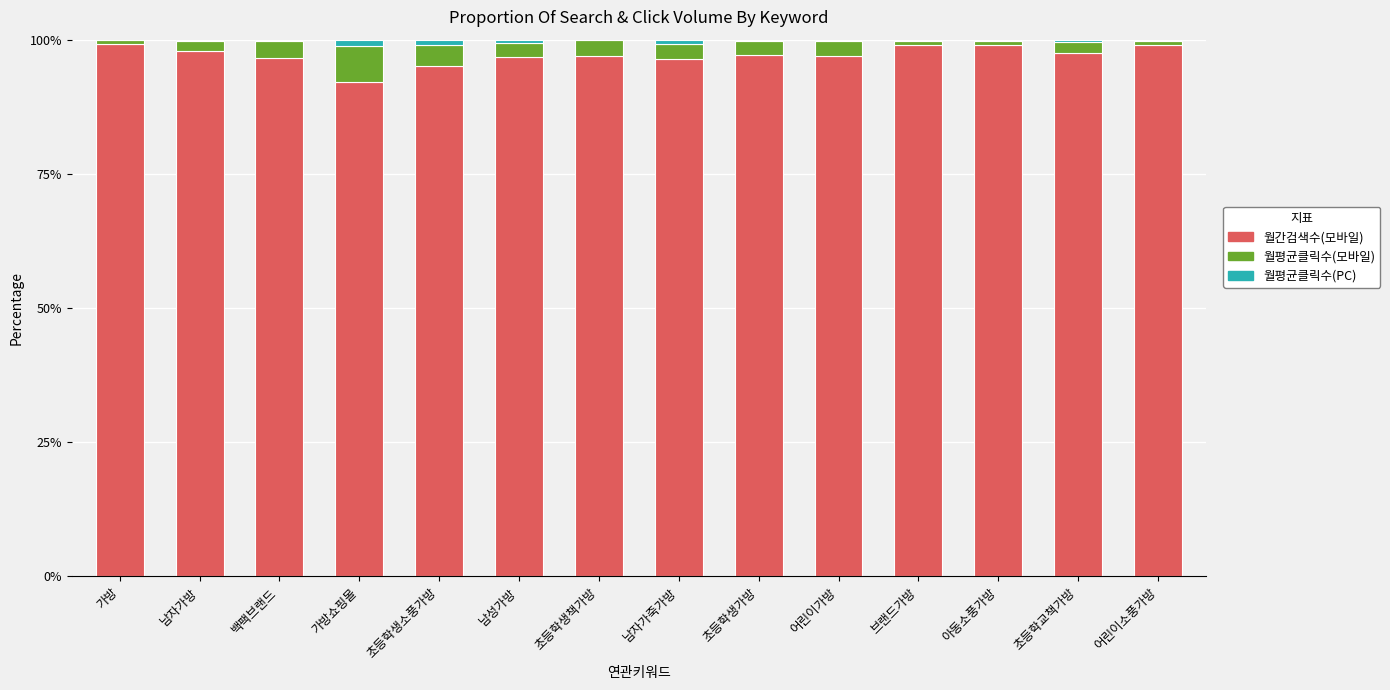

What is the maximum value for 월간검색수(모바일)?

99.1